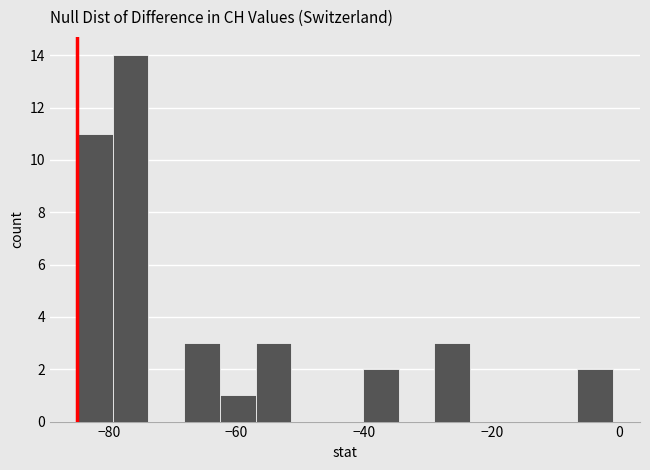

Read against the x-axis, roughly where is the centre of the tallest bar?

-76